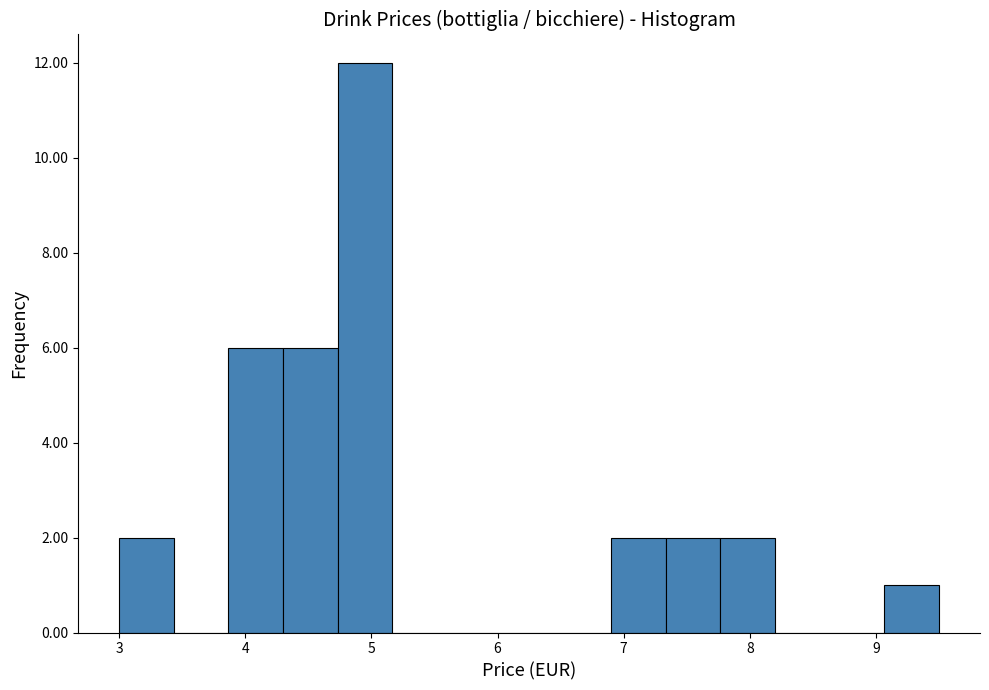

Reading left to right, transcribe this chart: for each bar, give the range it covers on the x-axis and its height. Neither the bar edges nor the heights are printed on the chart, so give them approximately, as read against the axes.

3.0 to 3.4: 2
3.4 to 3.9: 0
3.9 to 4.3: 6
4.3 to 4.7: 6
4.7 to 5.2: 12
5.2 to 5.6: 0
5.6 to 6.0: 0
6.0 to 6.5: 0
6.5 to 6.9: 0
6.9 to 7.3: 2
7.3 to 7.8: 2
7.8 to 8.2: 2
8.2 to 8.6: 0
8.6 to 9.1: 0
9.1 to 9.5: 1